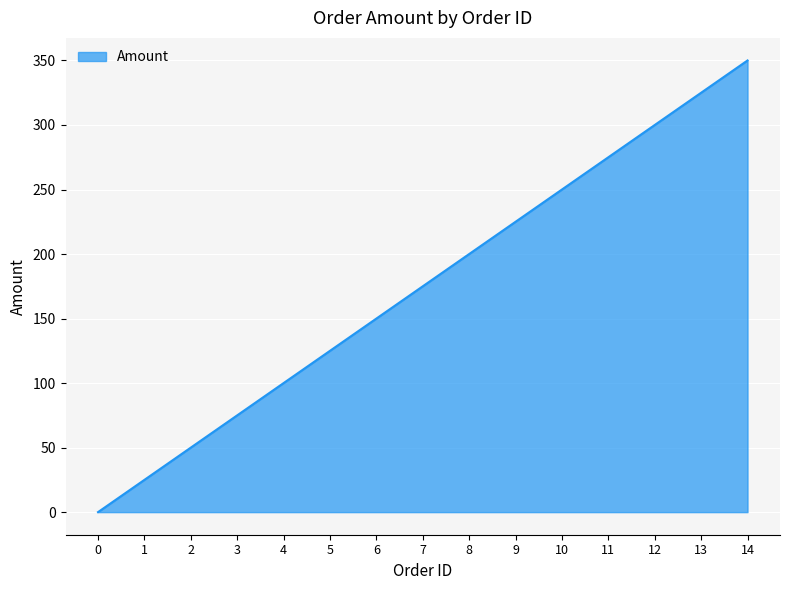

List the labels in order of value, largest first.

14, 13, 12, 11, 10, 9, 8, 7, 6, 5, 4, 3, 2, 1, 0